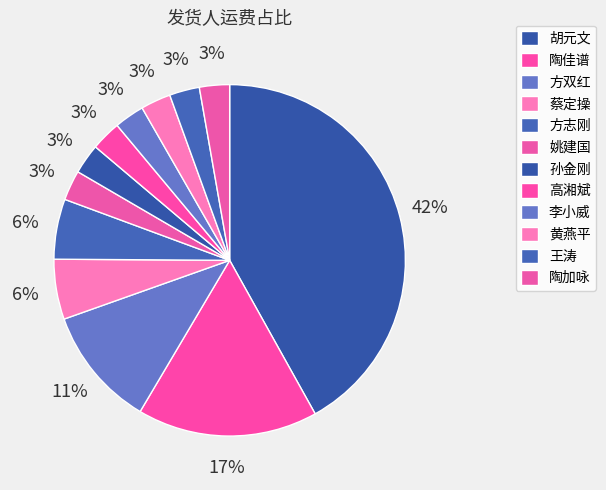

Approximately how many times larger is the value at 胡元文 compared to 方志刚?

7.6